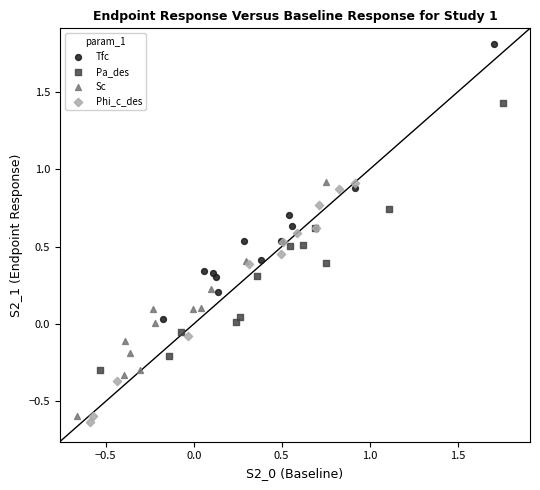

Which series reaches the minimum Y coordinate?

Phi_c_des